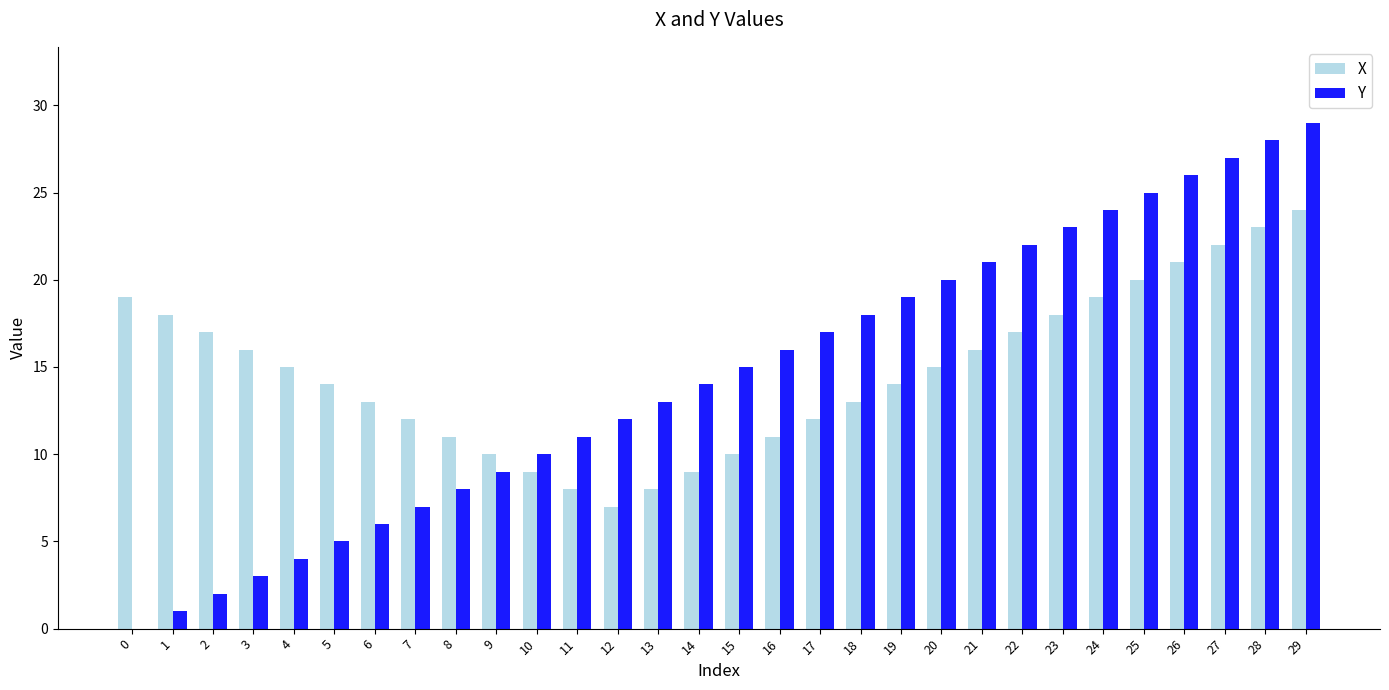

Are the bars horizontal?

No